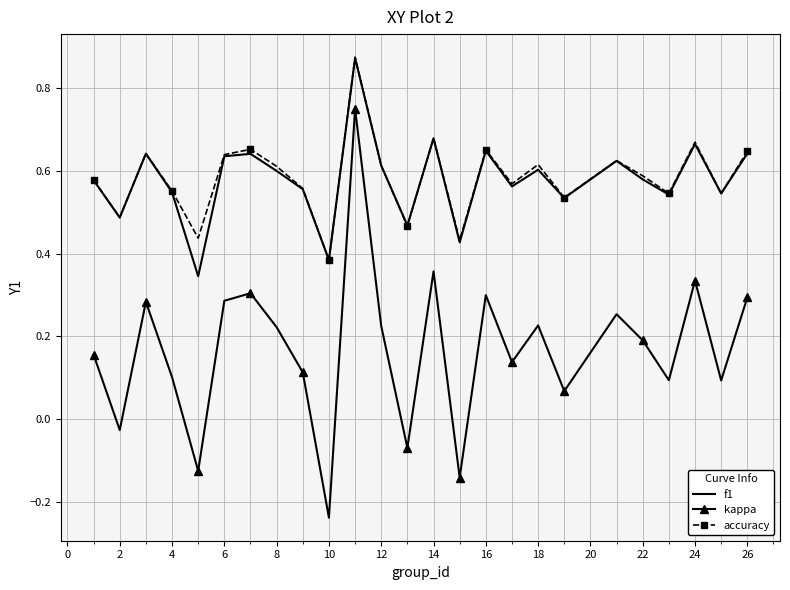

True or false: accuracy and kappa cross at least once.

False